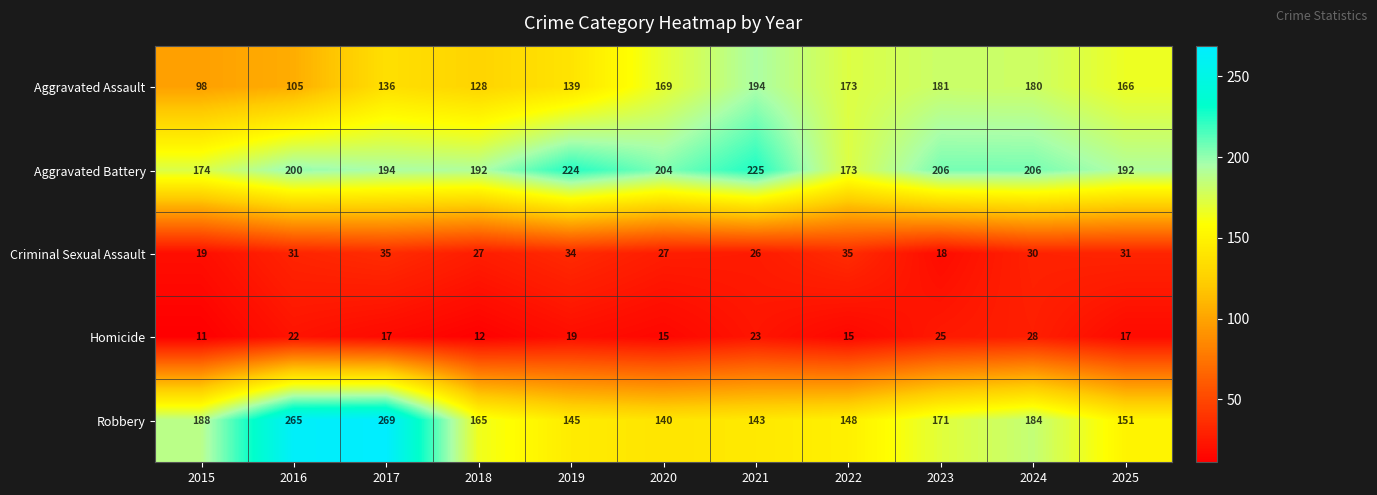

True or false: Homicide has a value of 15 at 2015.

False